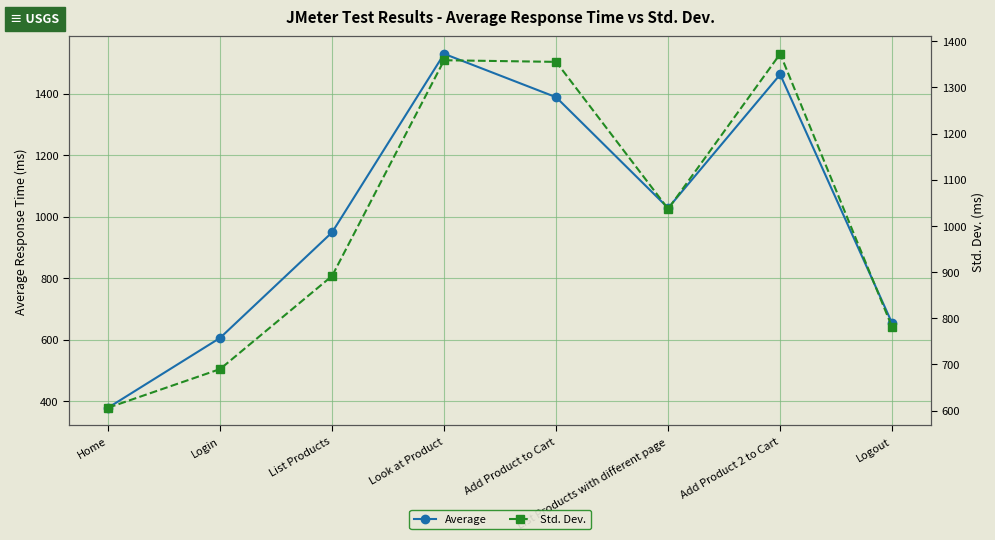

How many lines are shown in the chart?

2